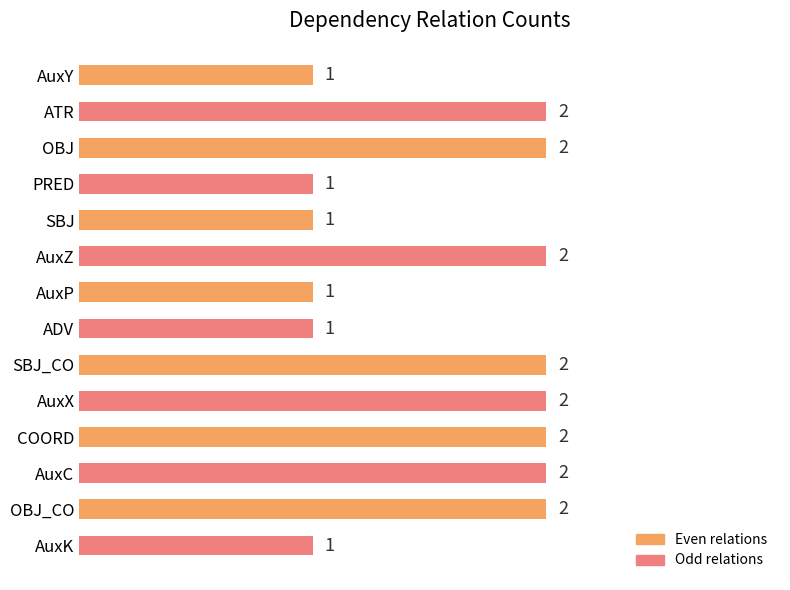

Reading top to bottom, transcribe all the data shown in this chart.

1	2	2	1	1	2	1	1	2	2	2	2	2	1